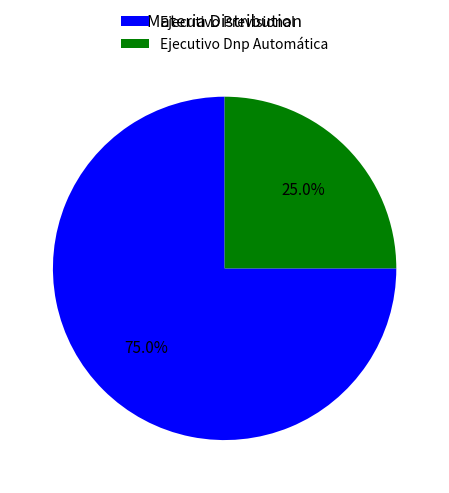

To the nearest percent, what percentage of the pie is Ejecutivo Previsional?

75%